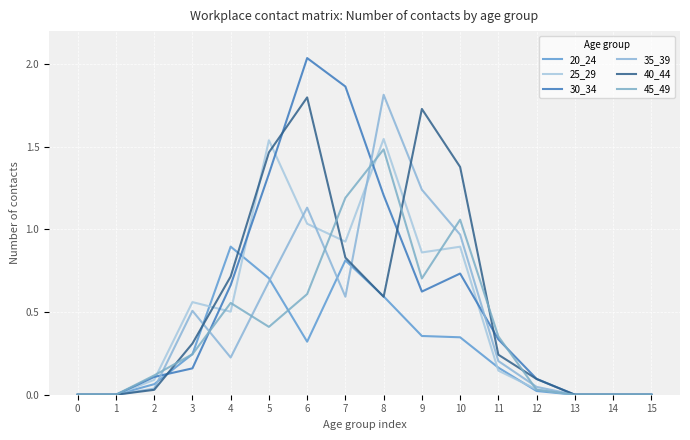

How many series are shown in this chart?

6